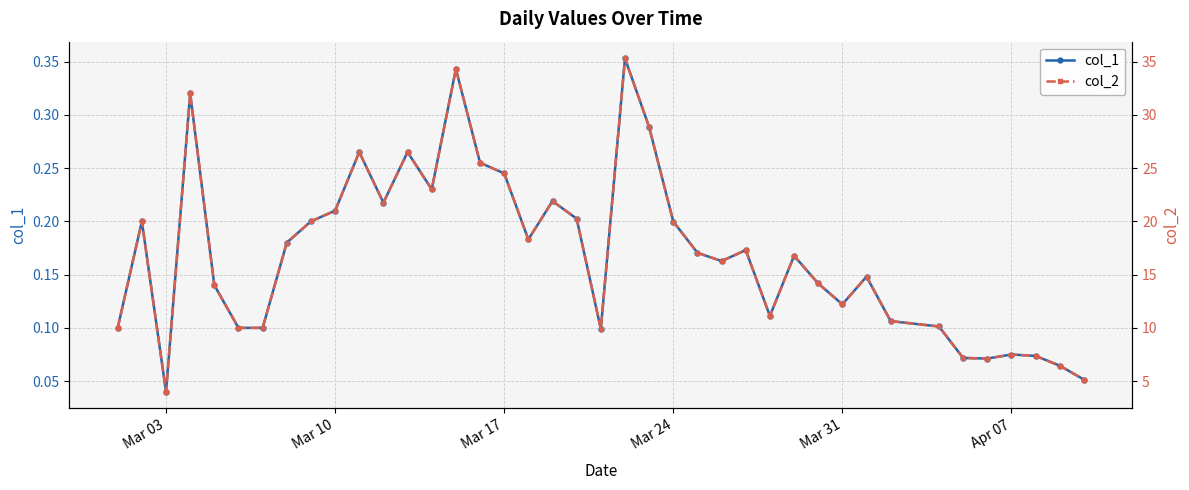

Is it true that col_1 equals 0.0 at Apr 07?

False